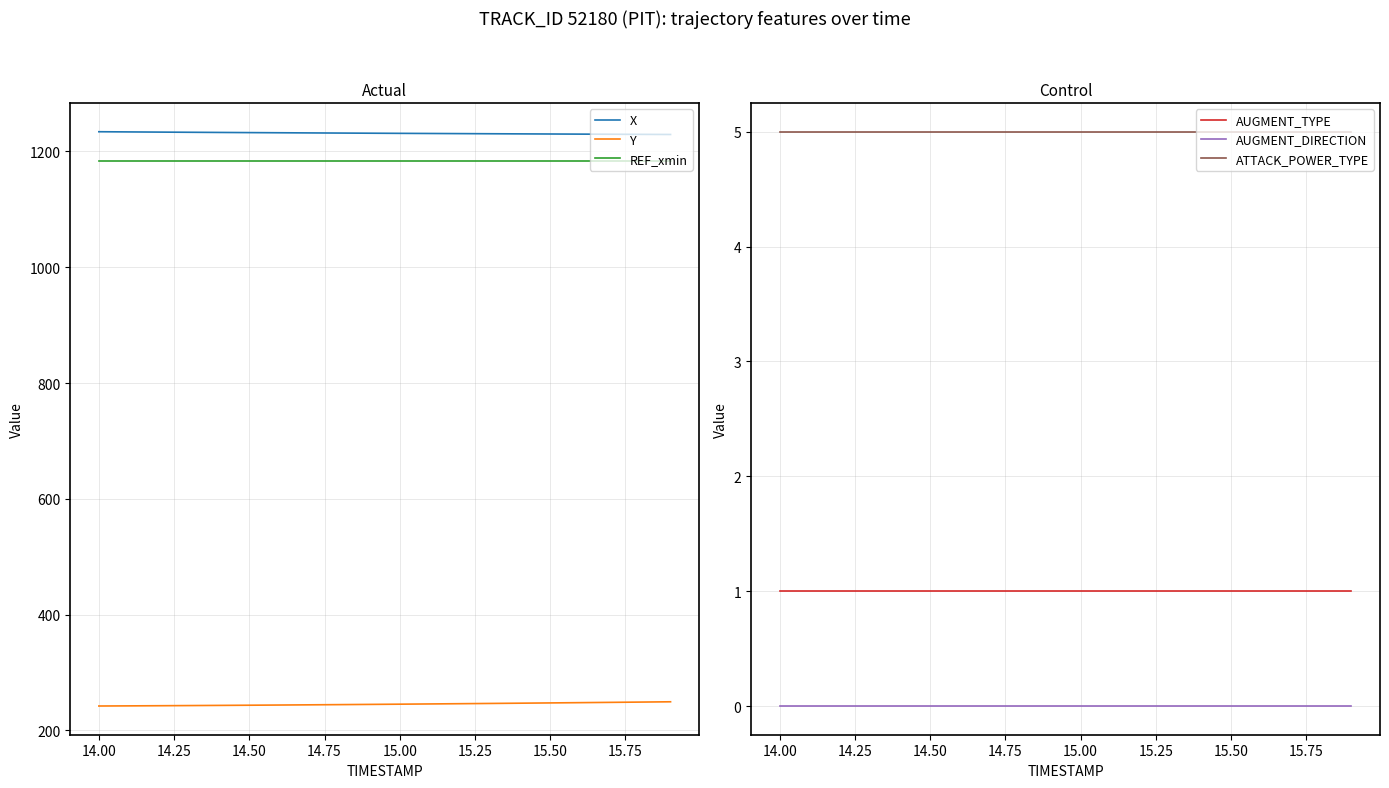

The value of Y at 15.50 is 247.3. True or false?

True